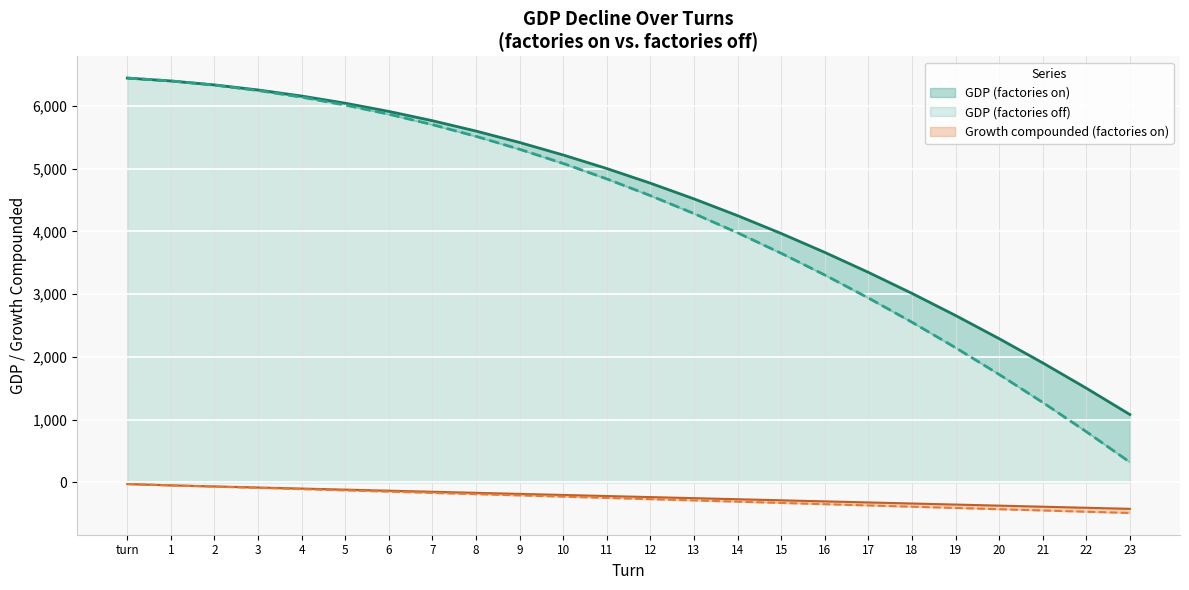

True or false: growth compounded (on) and GDP (factories off) intersect in this chart.

False